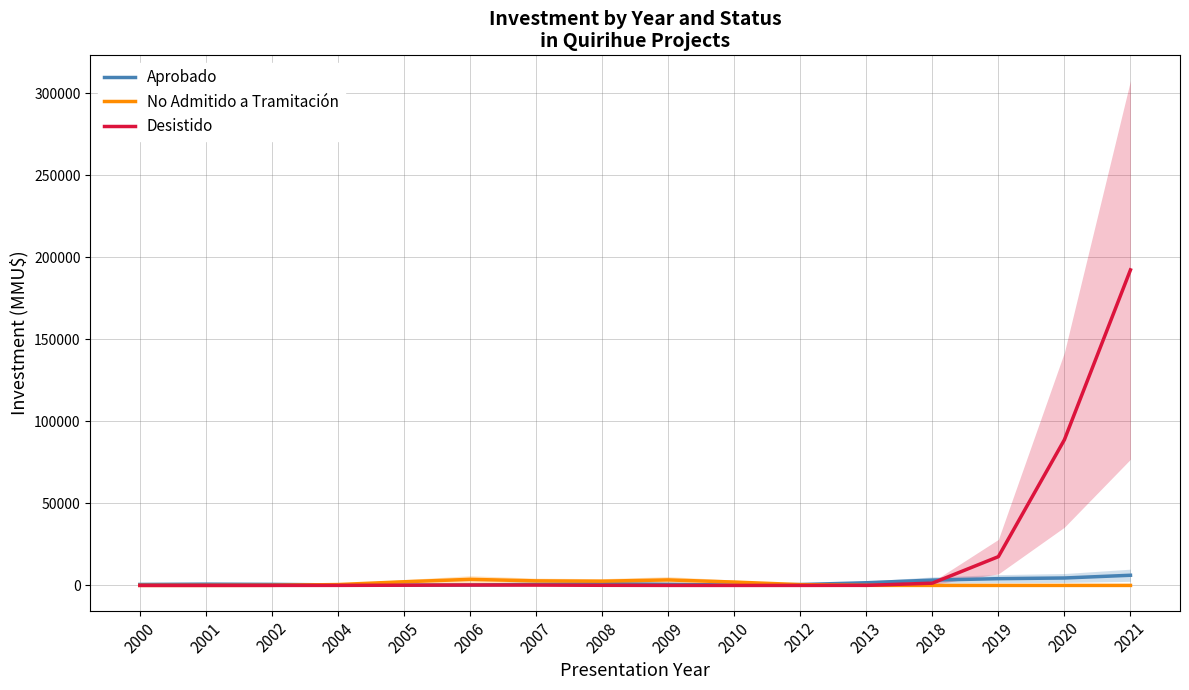

Which series ends up on top after the final intersection of Aprobado and Desistido?

Desistido